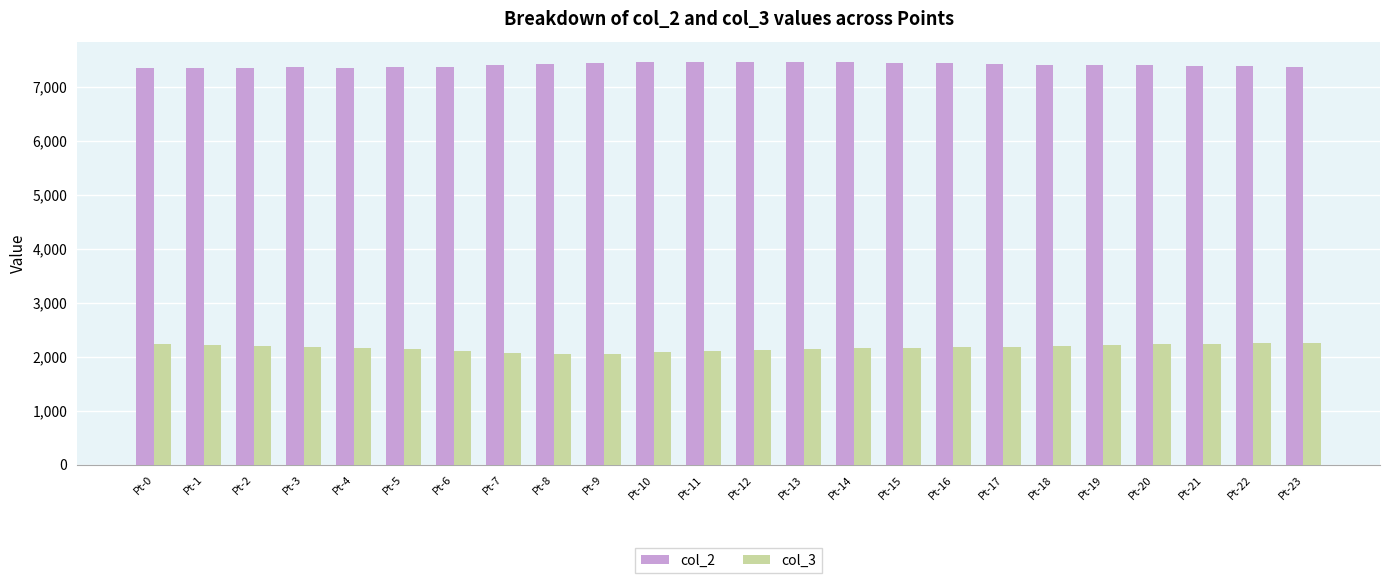

What is the difference between the highest and lowest values at Pt-16?

5251.3